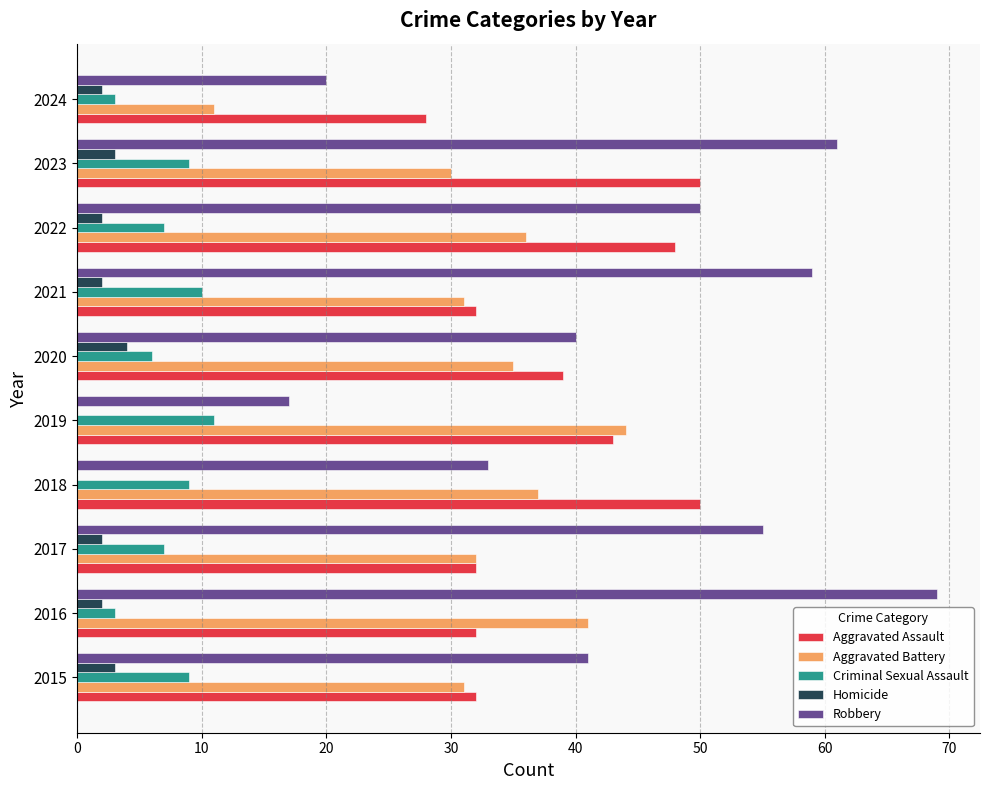

Which label corresponds to the largest value in the chart?

2016